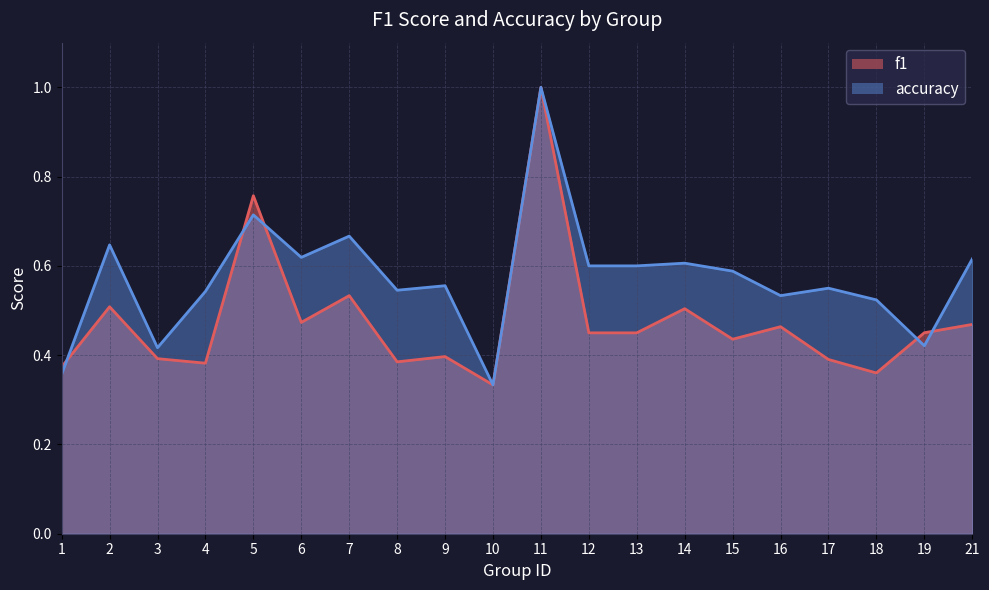

Reading left to right, transcribe all the data shown in this chart.

f1: 1=0.4	2=0.5	3=0.4	4=0.4	5=0.8	6=0.5	7=0.5	8=0.4	9=0.4	10=0.3	11=1.0	12=0.5	13=0.5	14=0.5	15=0.4	16=0.5	17=0.4	18=0.4	19=0.5	21=0.5
accuracy: 1=0.4	2=0.6	3=0.4	4=0.5	5=0.7	6=0.6	7=0.7	8=0.5	9=0.6	10=0.3	11=1.0	12=0.6	13=0.6	14=0.6	15=0.6	16=0.5	17=0.6	18=0.5	19=0.4	21=0.6